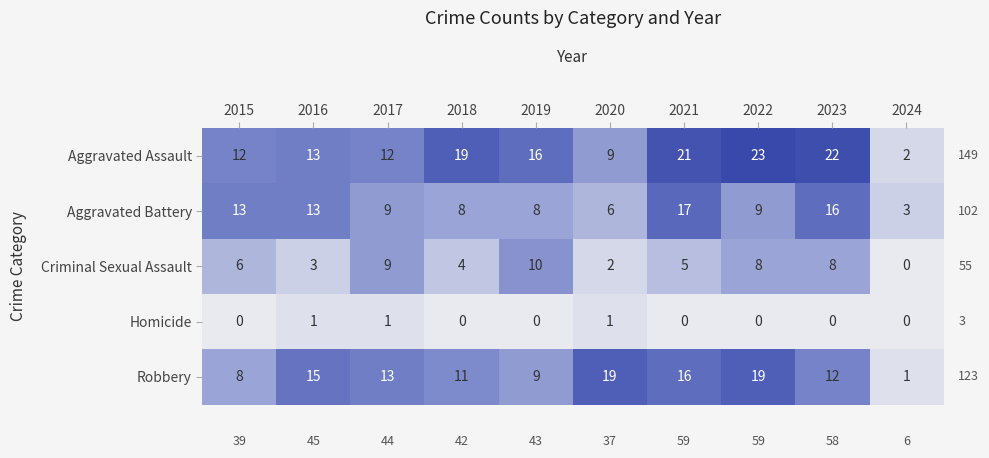

What is the sum of the Robbery values at 2019 and 2024?

10